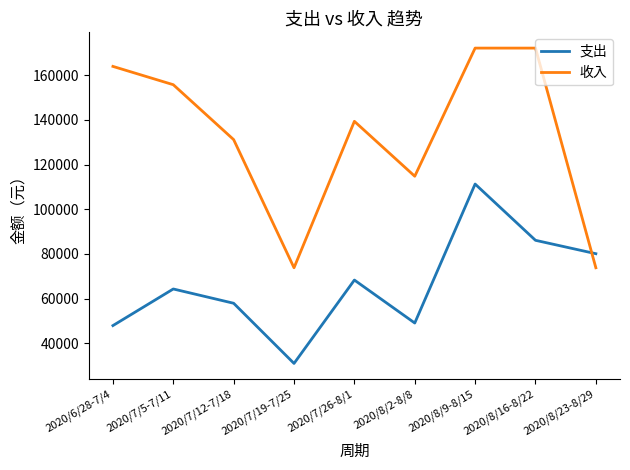

In 收入, how many points are lower than both neighbors (excluding endpoints)?

2